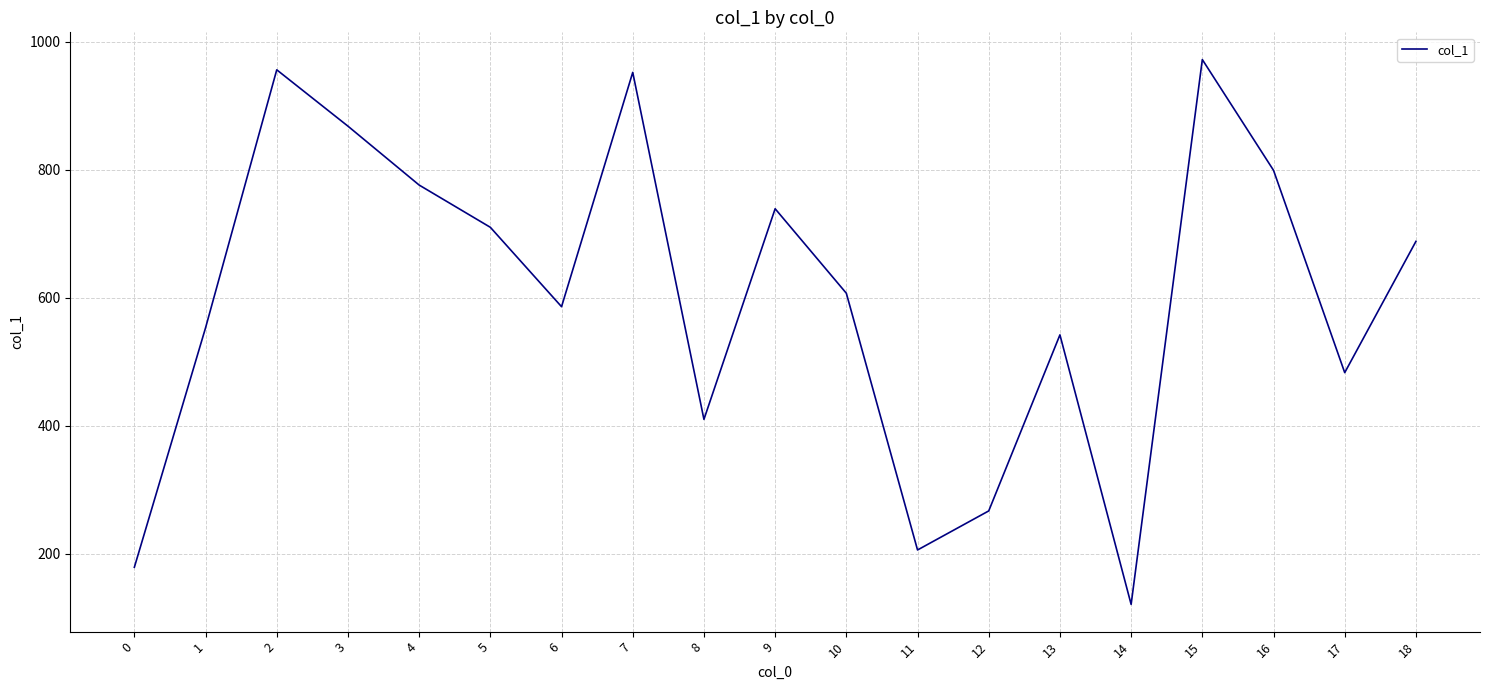

What is the difference between the maximum and second lowest values?

793